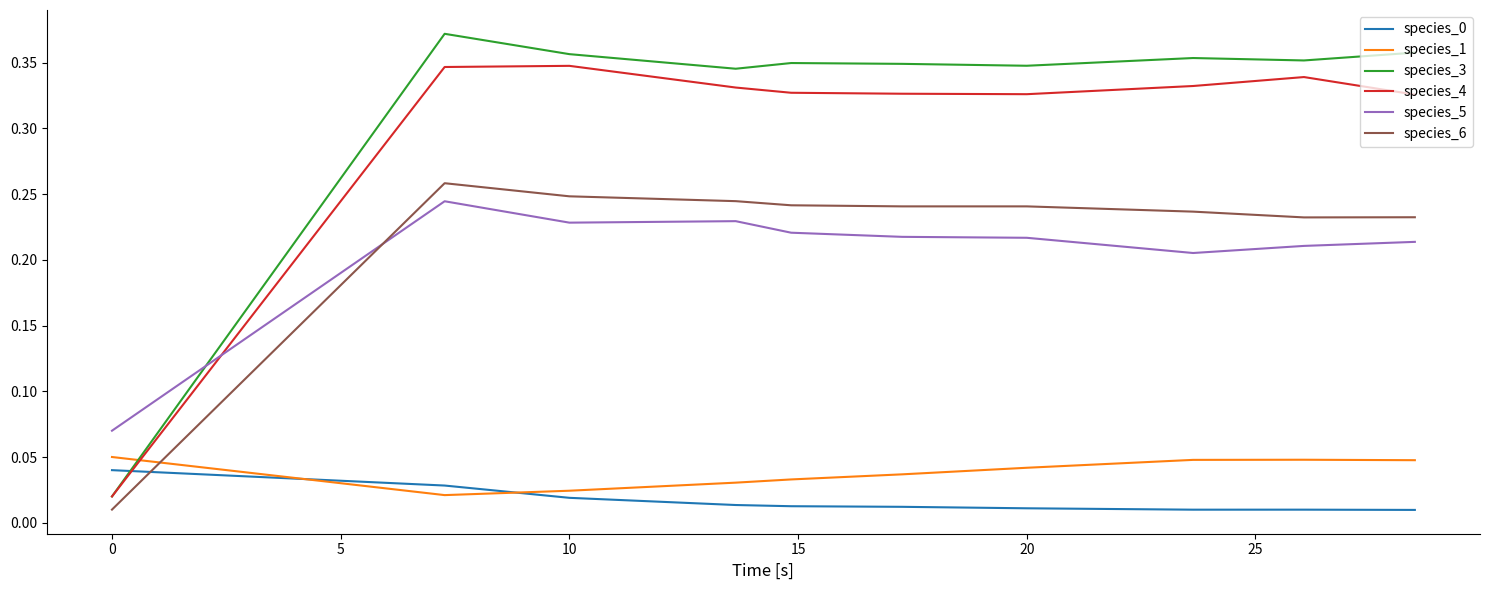

Which series has the widest spread of values?

species_3